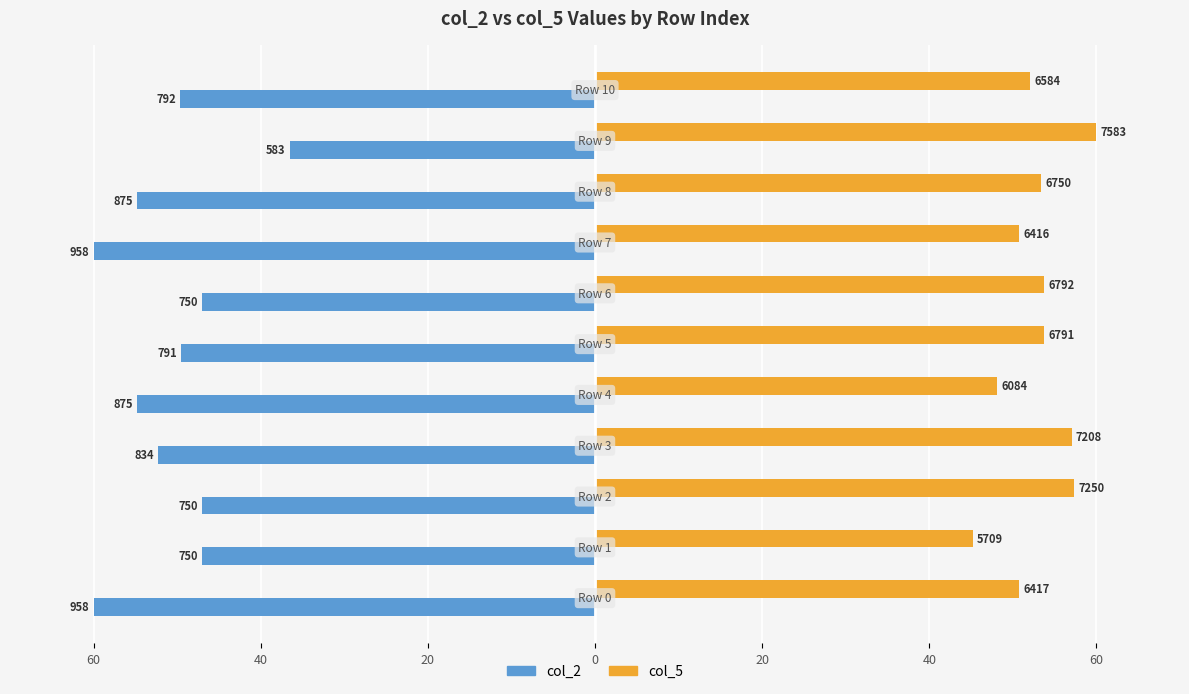

How many values in the col_5 series are below 53?

5